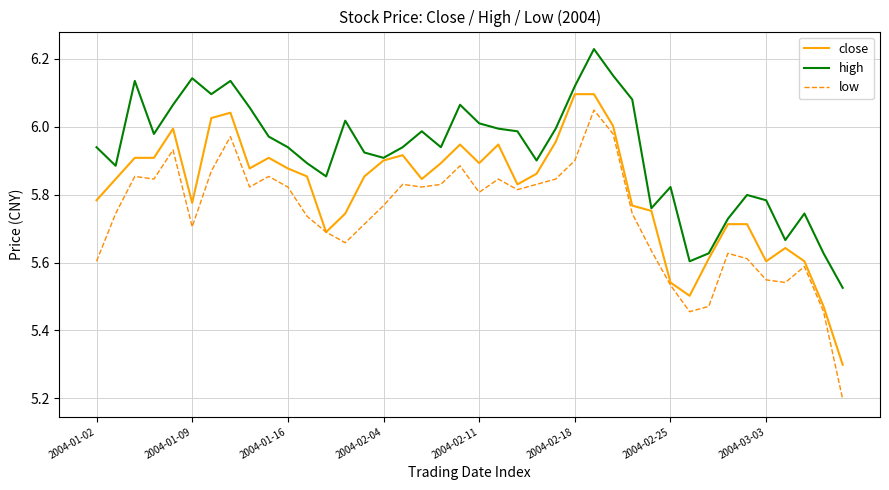

Rank the series by their average value, from highest to lowest.

high, close, low